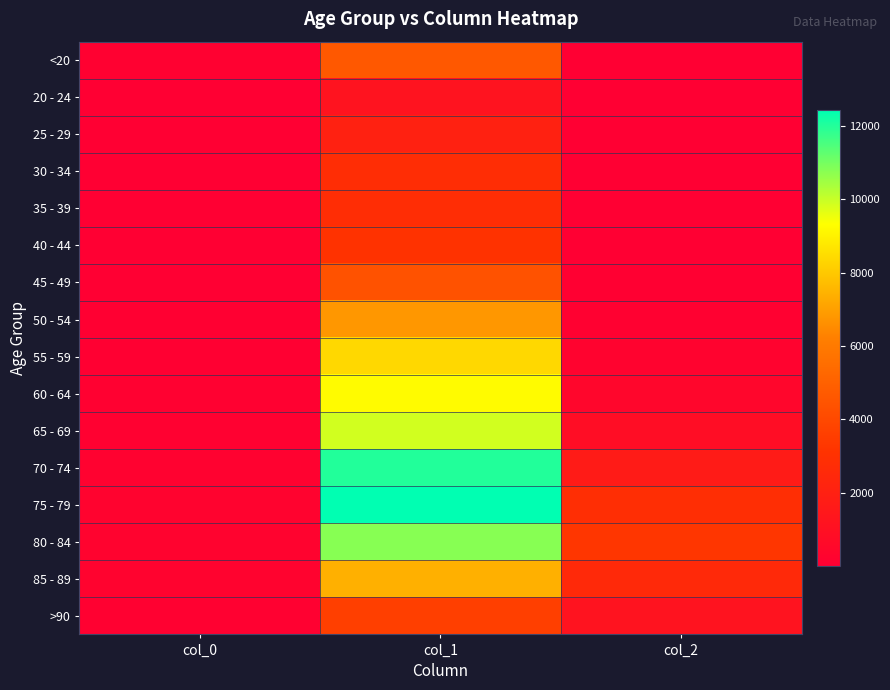

Reading right to left, transcribe all the data shown in this chart.

<20: col_2=18	col_1=4641	col_0=77
20 - 24: col_2=4	col_1=1191	col_0=5
25 - 29: col_2=3	col_1=2038	col_0=14
30 - 34: col_2=17	col_1=2765	col_0=27
35 - 39: col_2=18	col_1=2814	col_0=17
40 - 44: col_2=24	col_1=3078	col_0=20
45 - 49: col_2=47	col_1=4396	col_0=23
50 - 54: col_2=126	col_1=6803	col_0=39
55 - 59: col_2=227	col_1=8400	col_0=59
60 - 64: col_2=426	col_1=9236	col_0=84
65 - 69: col_2=850	col_1=9883	col_0=137
70 - 74: col_2=1690	col_1=12018	col_0=153
75 - 79: col_2=2848	col_1=12434	col_0=220
80 - 84: col_2=3273	col_1=10764	col_0=209
85 - 89: col_2=2548	col_1=7417	col_0=206
>90: col_2=1224	col_1=3604	col_0=93